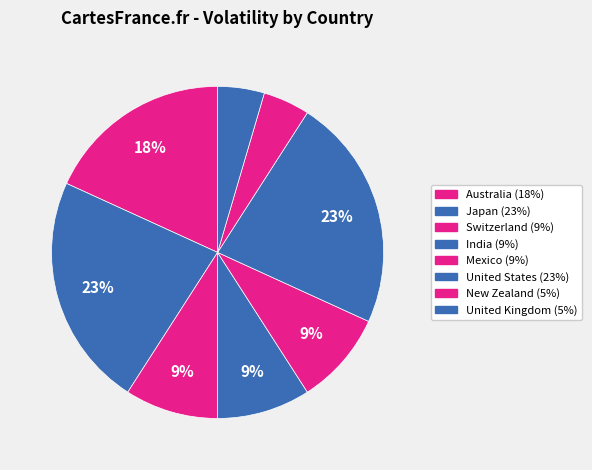

Count the number of slices in the pie.

8